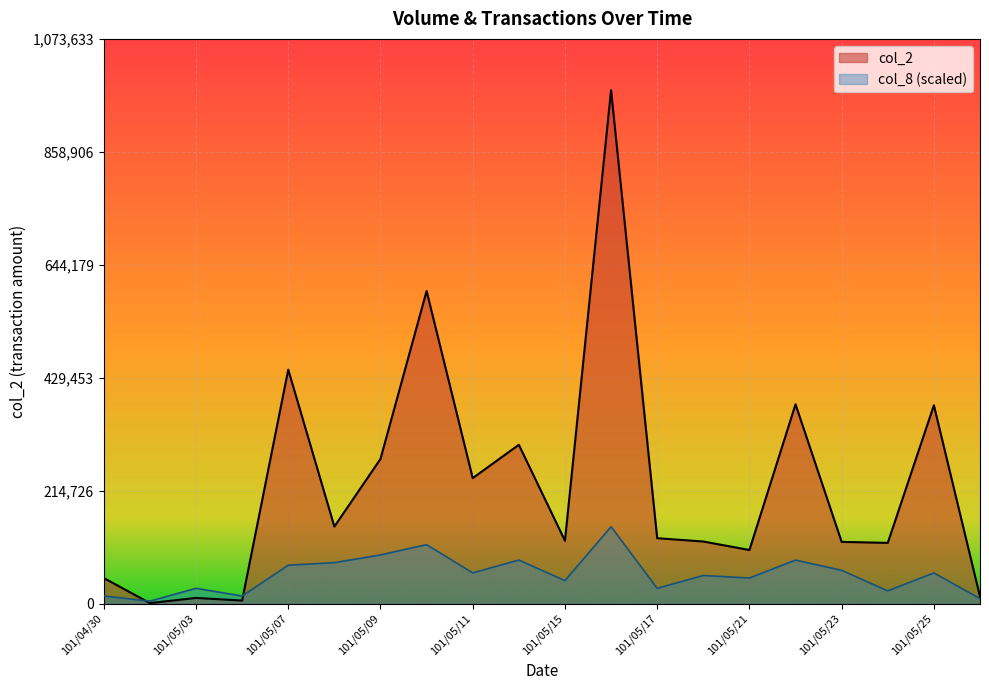

What is the greatest value displayed?

976030.0